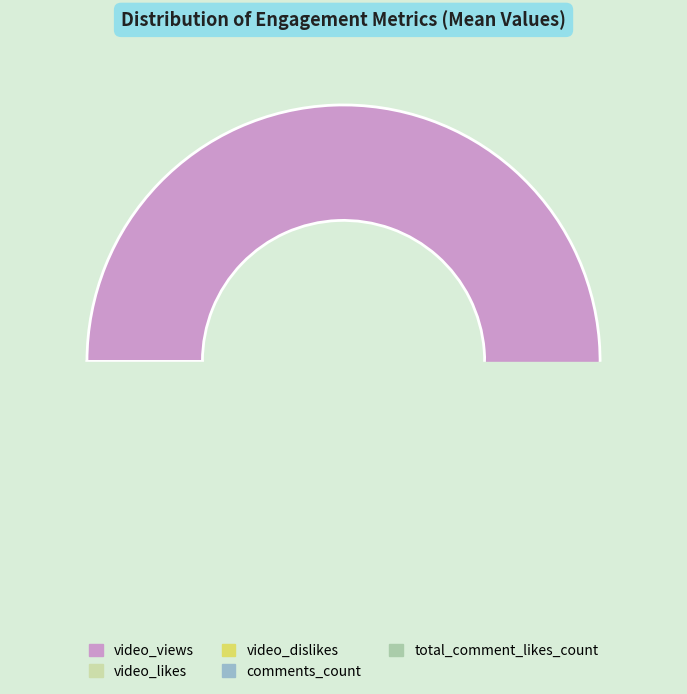

Is it true that video_likes is 2% of the pie?

True